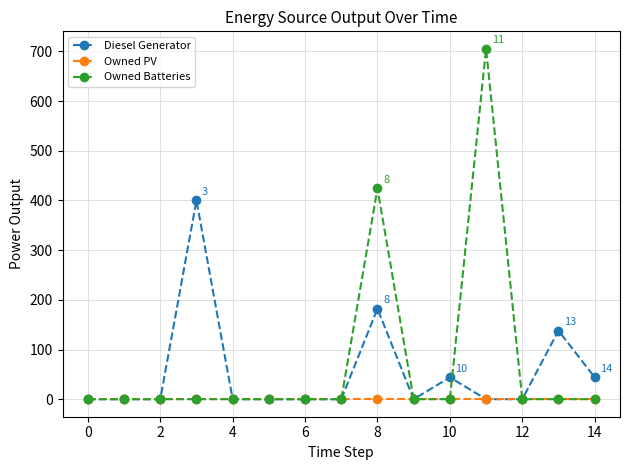

Which series has the largest range (max minus min)?

Owned Batteries